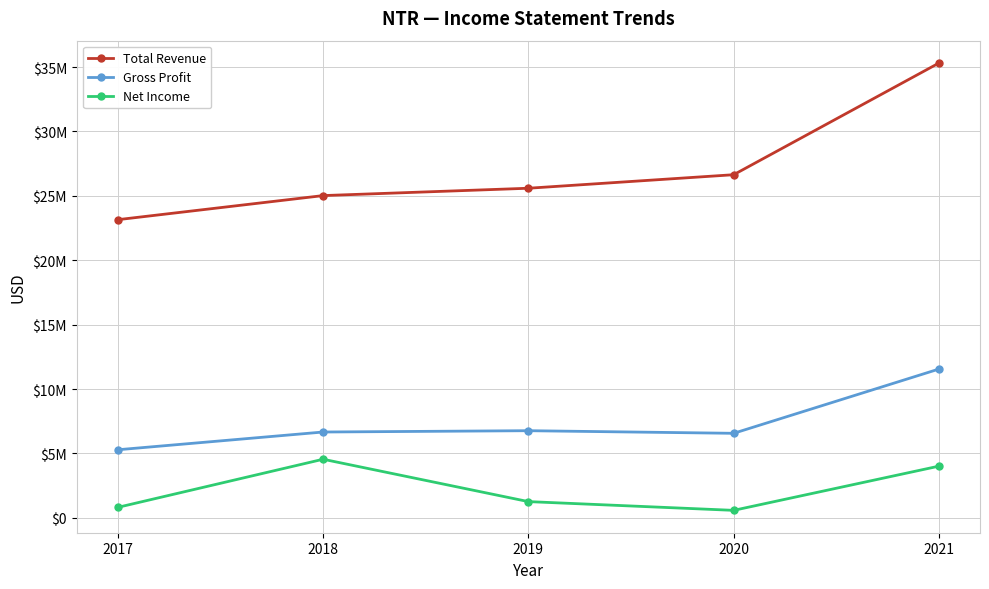

Is this an area chart (filled region under the line)?

No